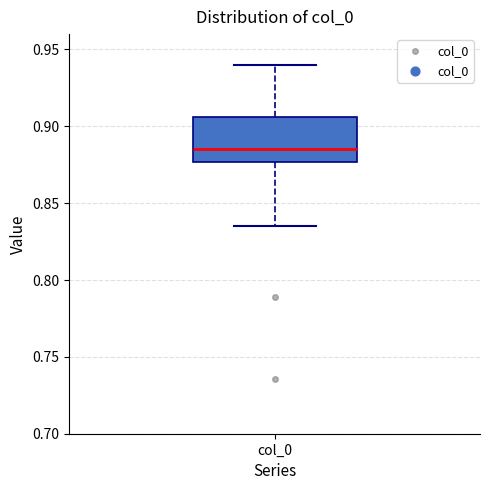

Where does the upper whisker of the box for col_0 end on the y-axis? The values are not printed on the chart, so give them approximately, as read against the axis.

0.940